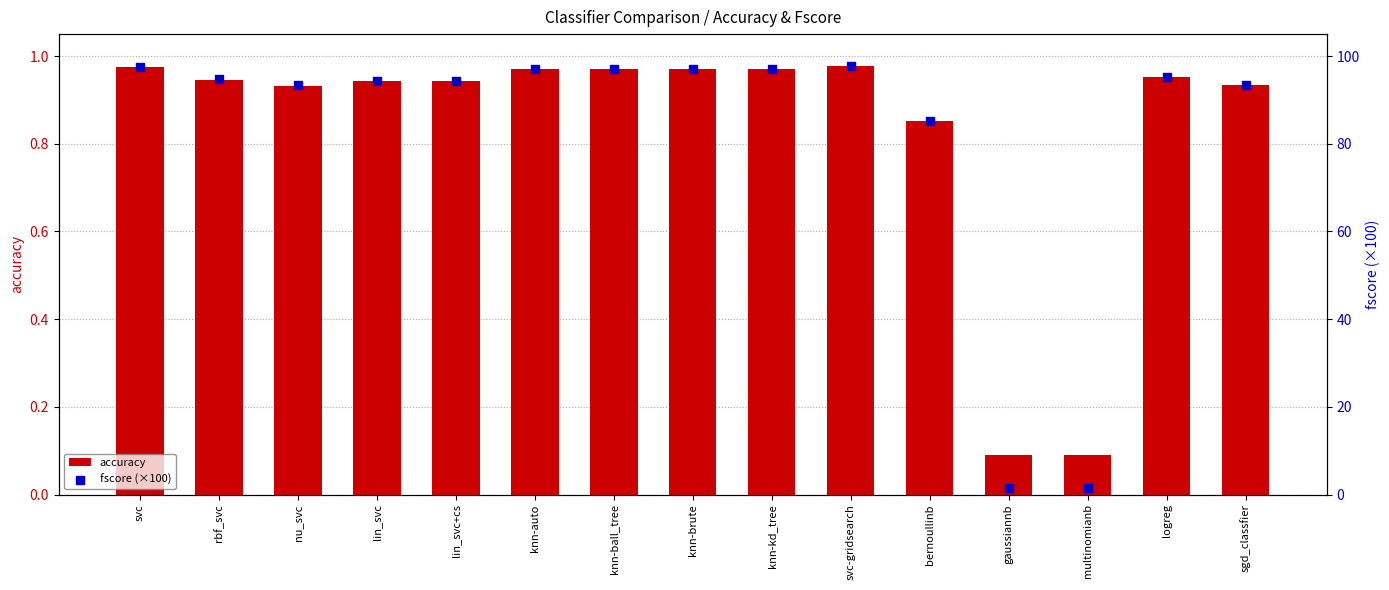

What are all the series names shown in the legend?

accuracy, fscore (×100)